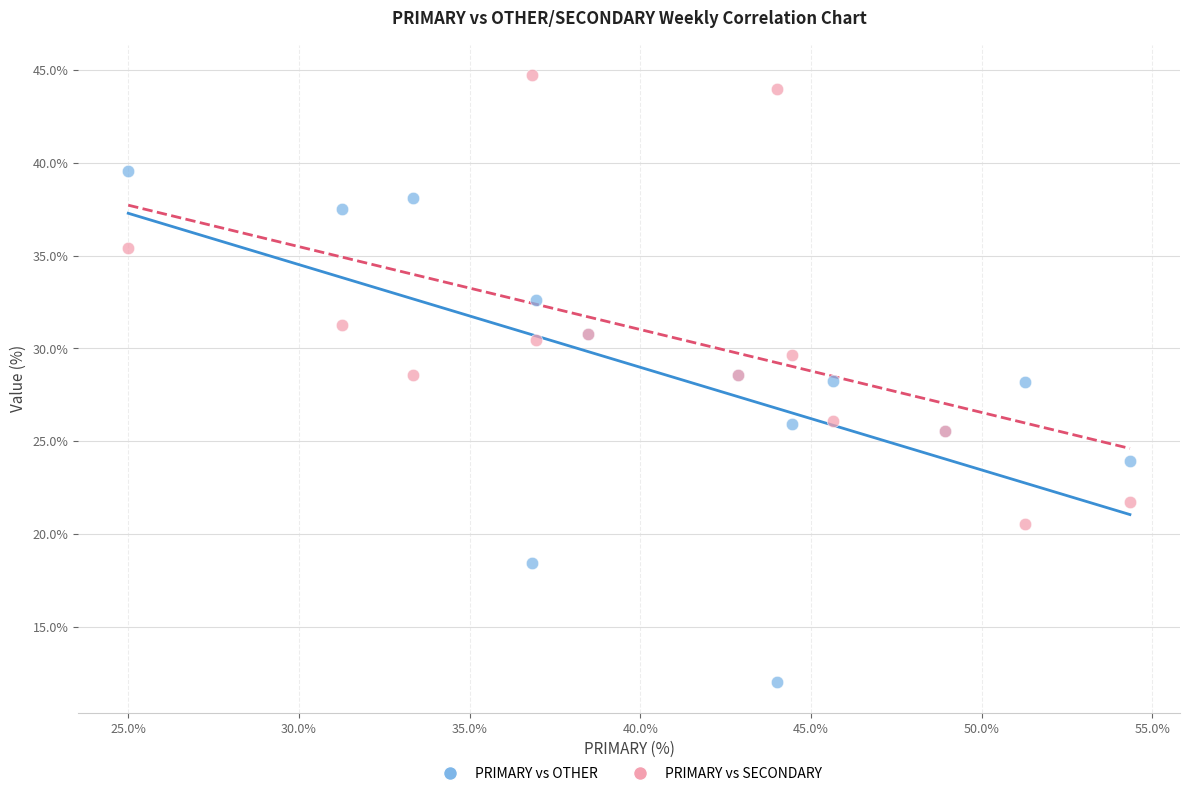

Which series has the widest spread of Y values?

PRIMARY vs OTHER